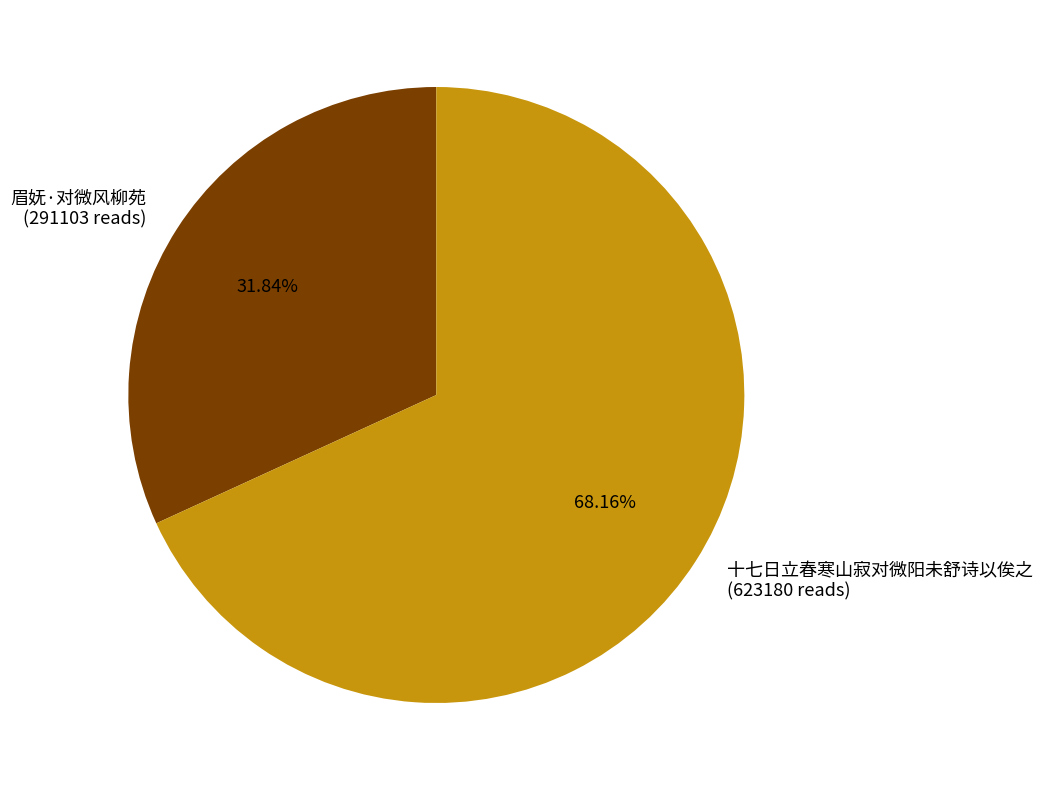

Count the number of slices in the pie.

2